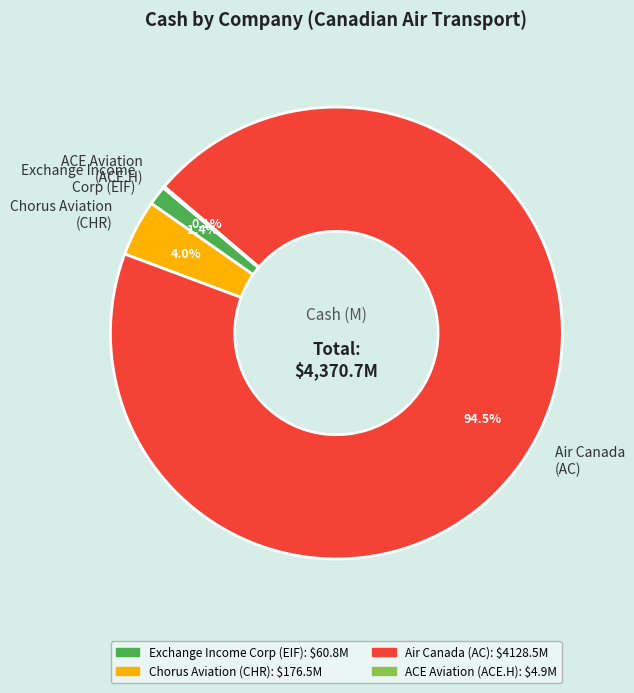

What is the total percentage of Exchange Income Corp (EIF) and Chorus Aviation (CHR)?

5.4%